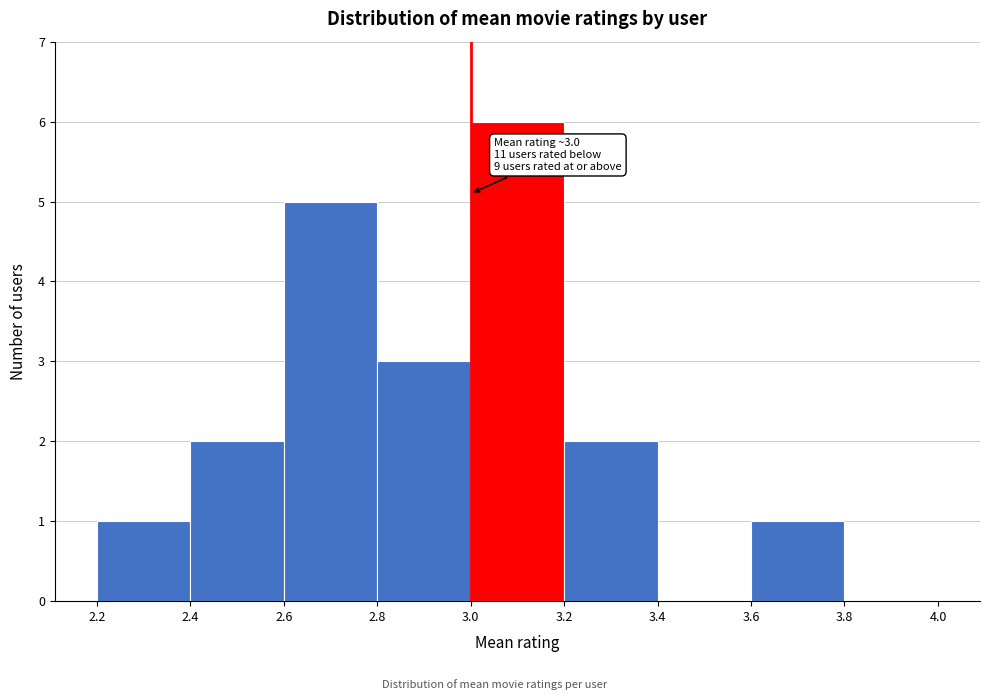

Which range on the x-axis has the tallest bar?

3.0 to 3.2